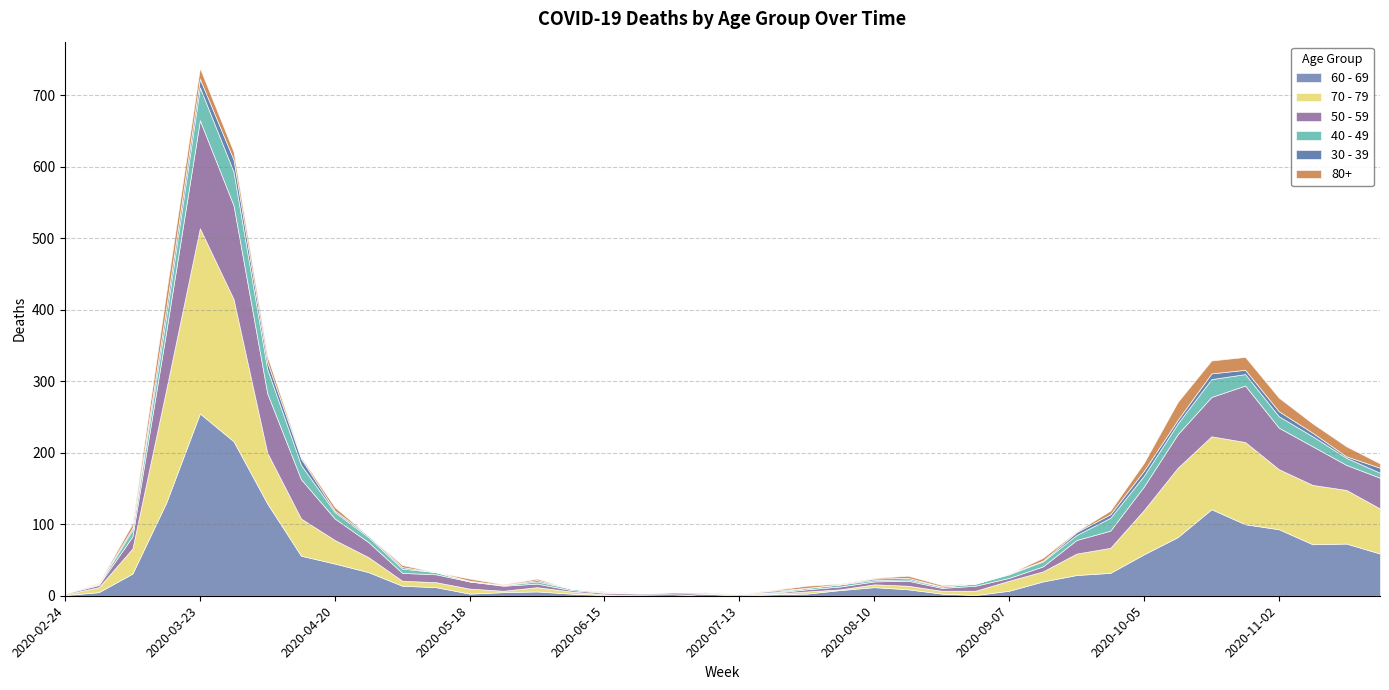

List the labels in order of 60 - 69 value, largest first.

2020-03-23, 2020-03-30, 2020-03-16, 2020-04-06, 2020-10-19, 2020-10-26, 2020-11-02, 2020-10-12, 2020-11-16, 2020-11-09, 2020-11-23, 2020-10-05, 2020-04-13, 2020-04-20, 2020-04-27, 2020-09-28, 2020-03-09, 2020-09-21, 2020-09-14, 2020-05-04, 2020-05-11, 2020-08-10, 2020-08-17, 2020-08-03, 2020-09-07, 2020-06-01, 2020-03-02, 2020-05-25, 2020-05-18, 2020-06-08, 2020-07-06, 2020-07-27, 2020-08-24, 2020-07-20, 2020-02-24, 2020-06-15, 2020-08-31, 2020-06-22, 2020-06-29, 2020-07-13